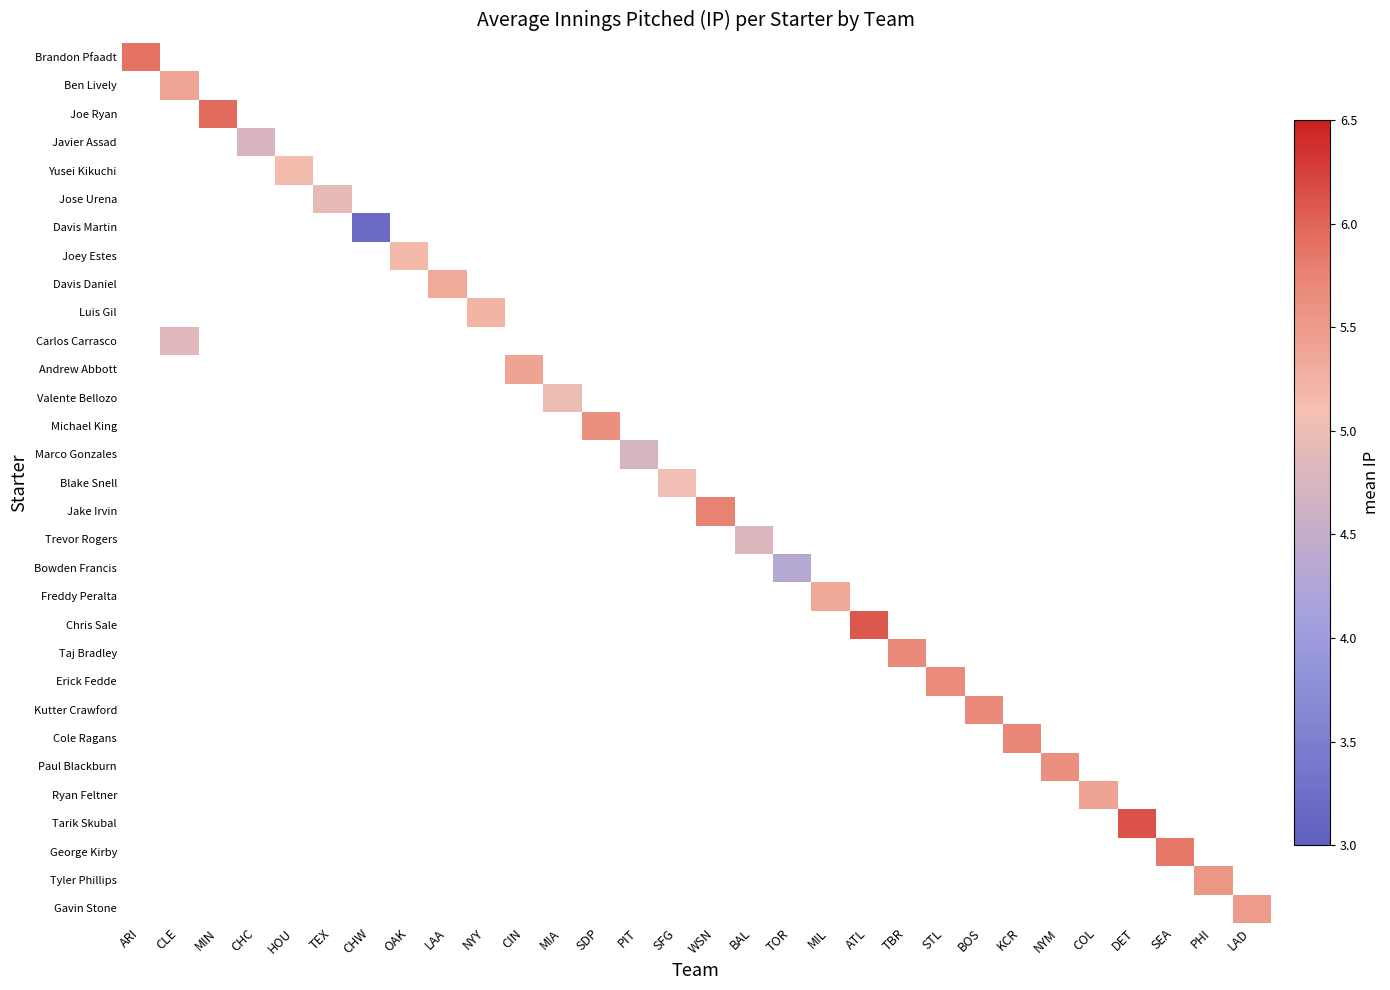

What is the greatest value displayed?

6.1